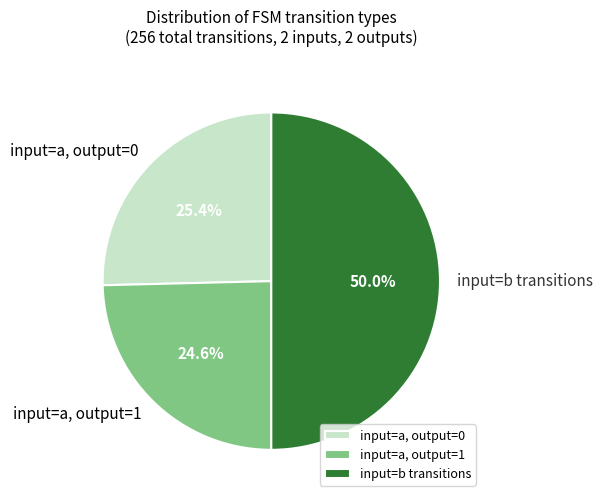

What percentage do input=a, output=1 and input=a, output=0 together represent?

50.0%